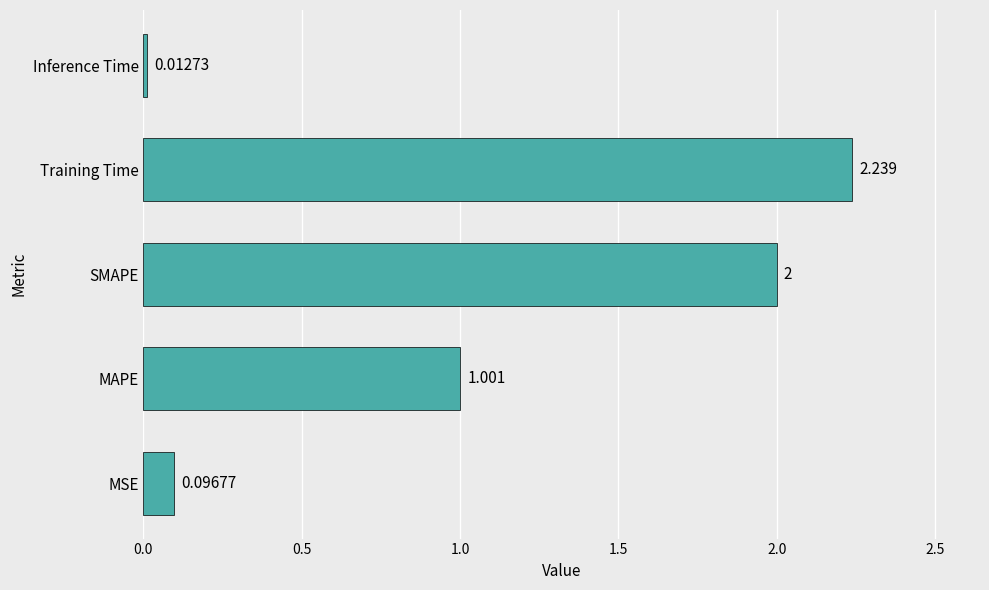

At which category does the chart reach its minimum across all series?

Inference Time